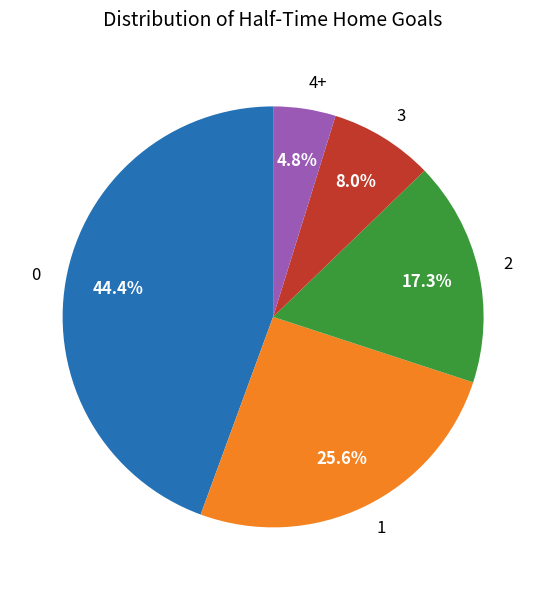

Count the number of slices in the pie.

5